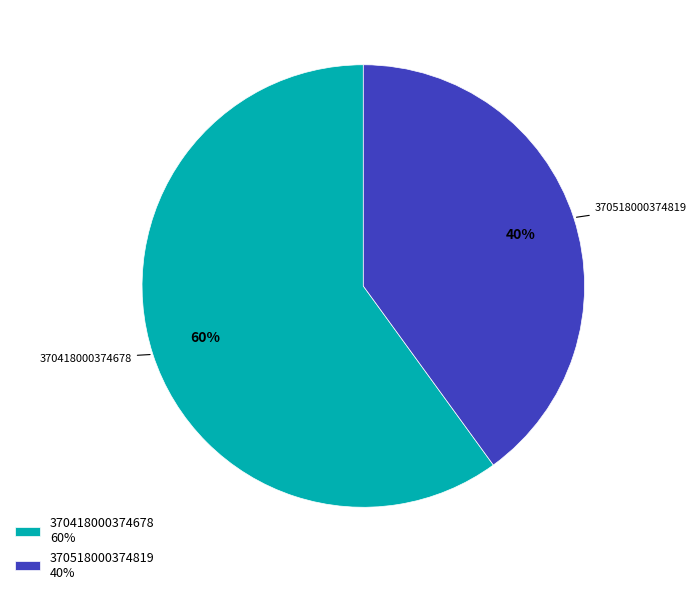

What is the ratio of the value at 370518000374819 to the value at 370418000374678?

0.7